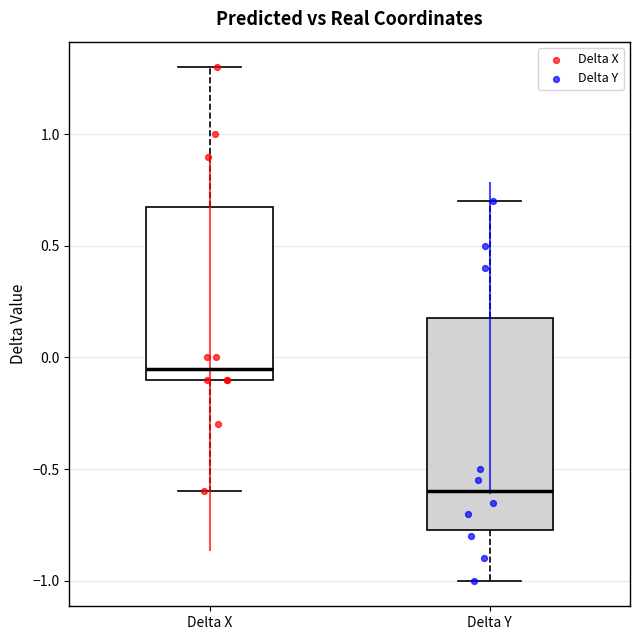

Which box's median line is the highest?

Delta X